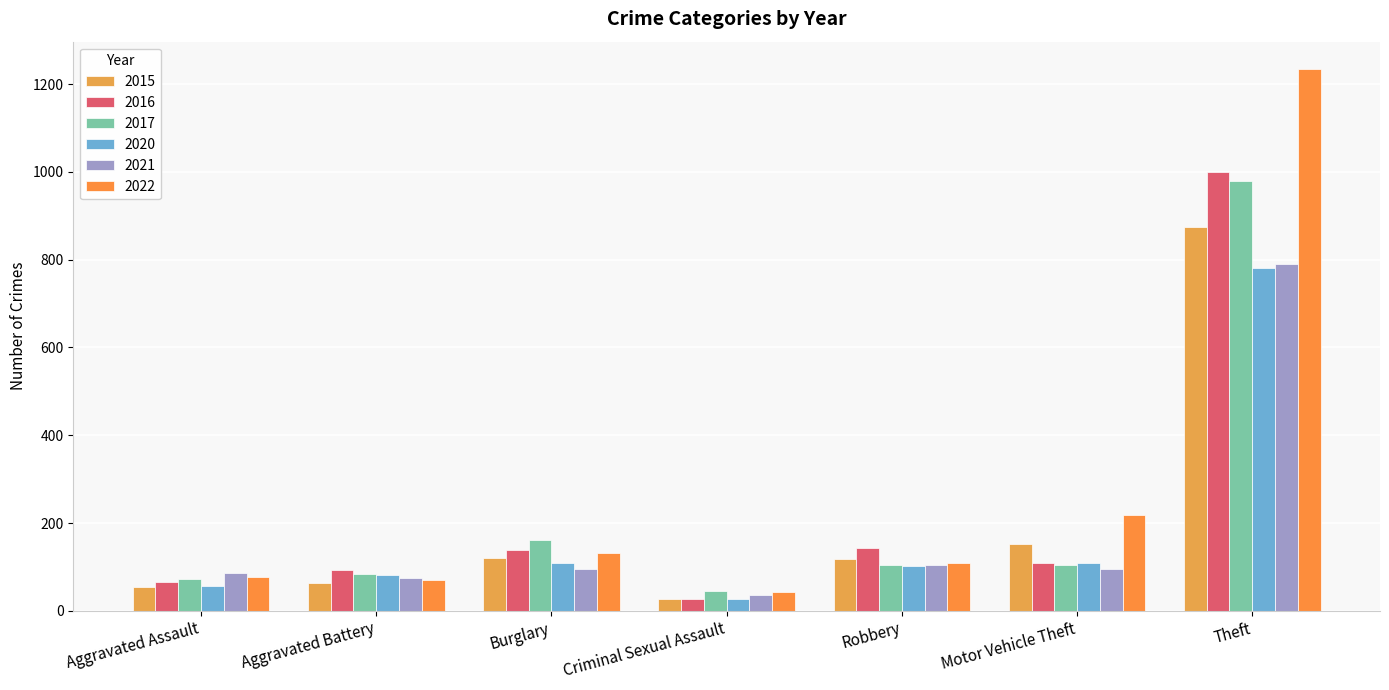

What is the maximum value for 2022?

1235